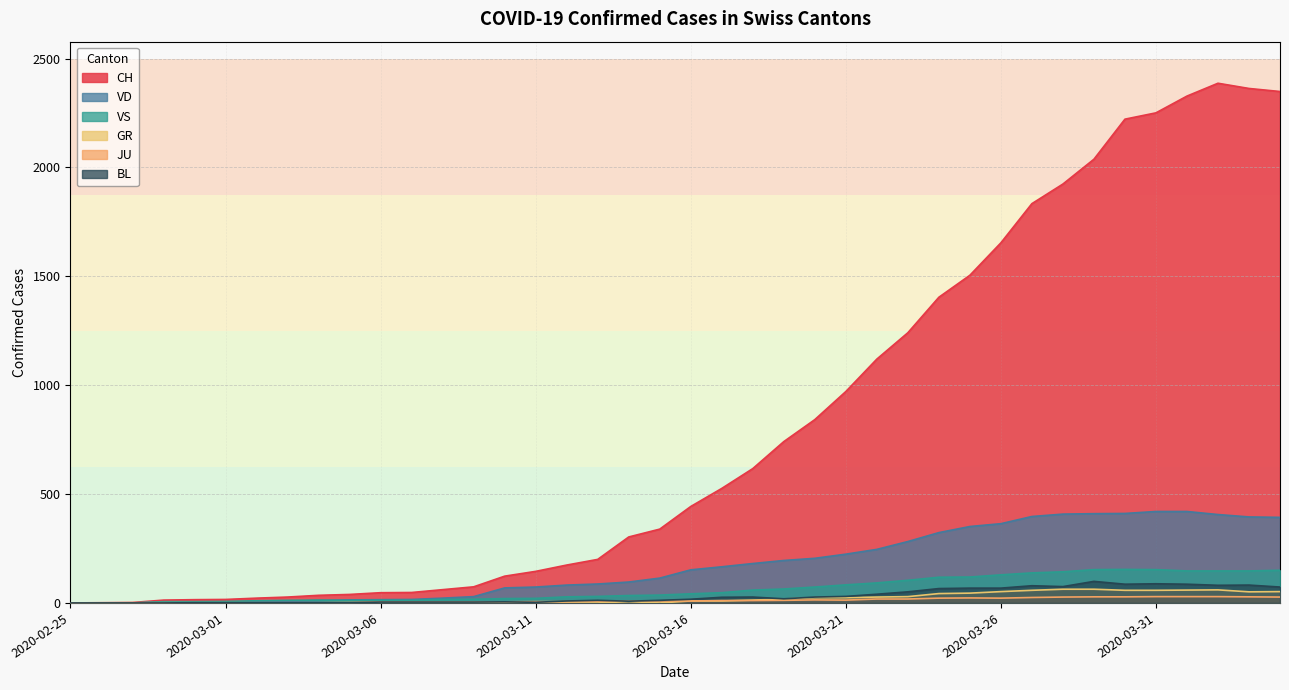

What is the maximum value shown in the chart?

2387